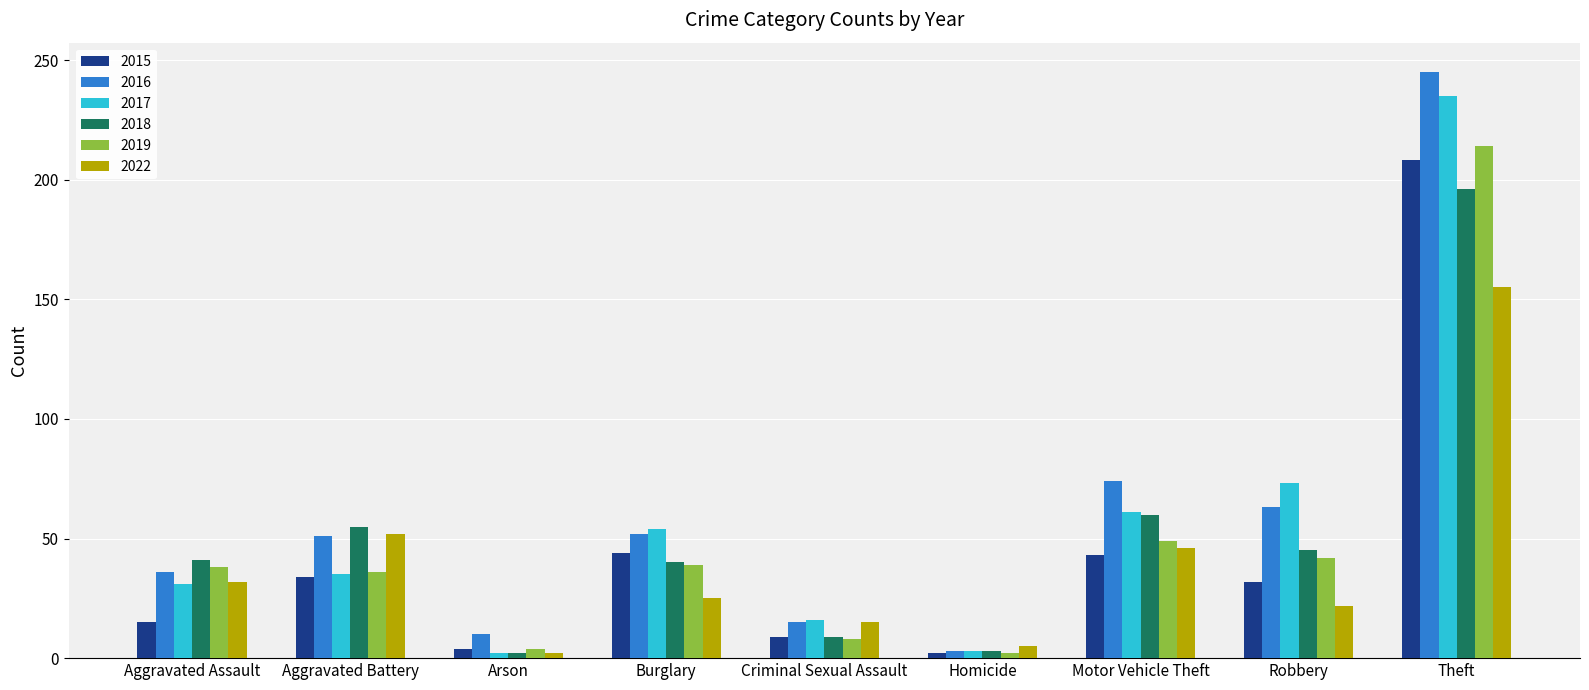

How many values in the 2022 series are below 25?

4